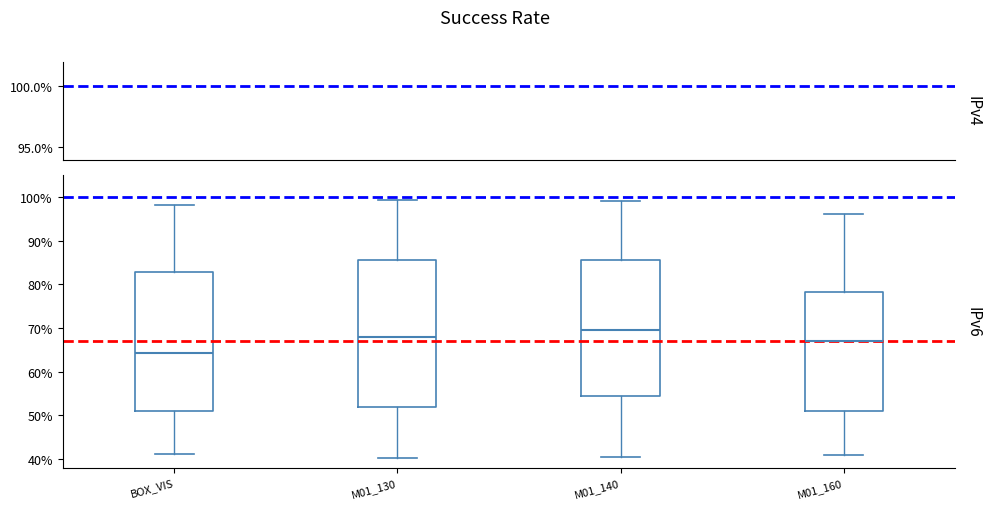

Reading left to right, read every box against the y-axis: the position of its median line, the range the box covers, and the ends of its whiskers. The values are not printed on the chart, so give them approximately, as read against the axis.

BOX_VIS: median 64, box 51 to 83, whiskers 41 to 98
M01_130: median 68, box 52 to 86, whiskers 40 to 99
M01_140: median 69, box 54 to 86, whiskers 40 to 99
M01_160: median 67, box 51 to 78, whiskers 41 to 96